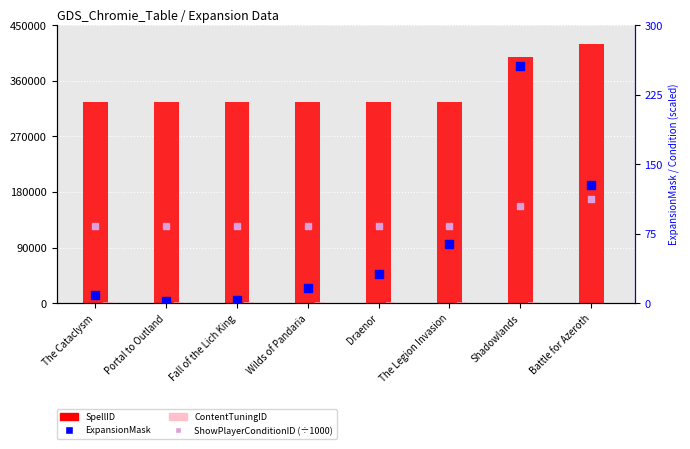

What are all the series names shown in the legend?

SpellID, ContentTuningID, ExpansionMask, ShowPlayerConditionID (÷1000)